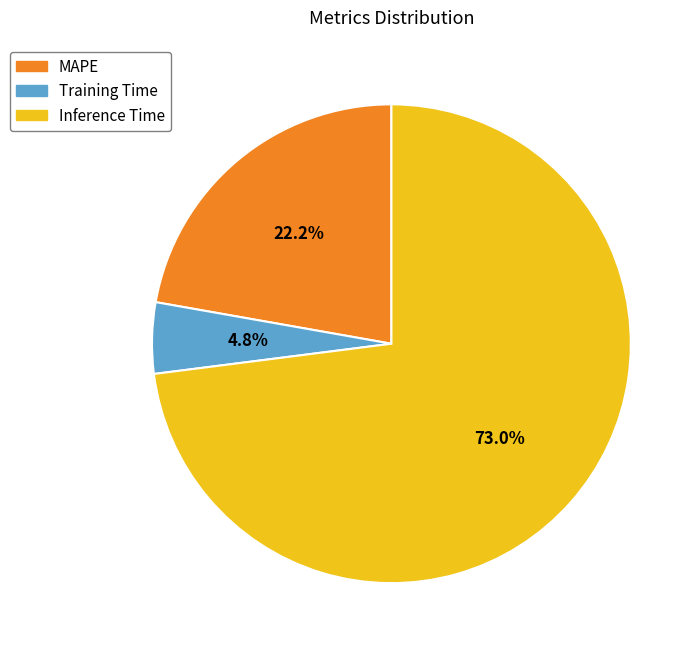

Do Inference Time and MAPE together represent more than half of the pie?

Yes